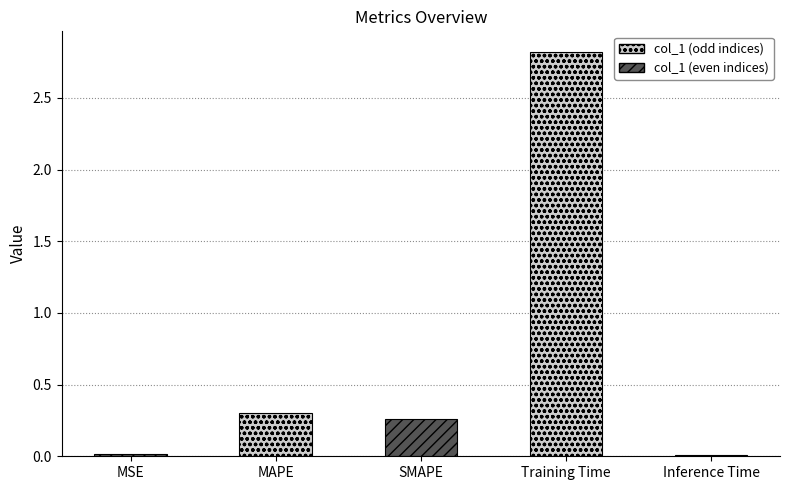

Rank the categories by value from highest to lowest.

Training Time, MAPE, SMAPE, MSE, Inference Time